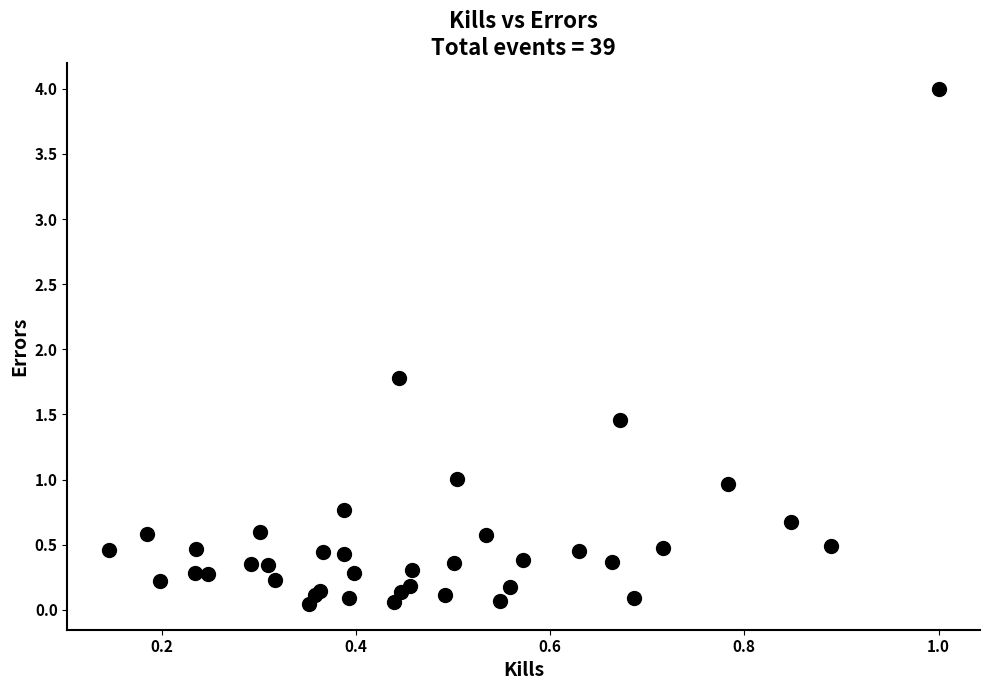

What Y value in the scatter plot is closest to 2?

1.8